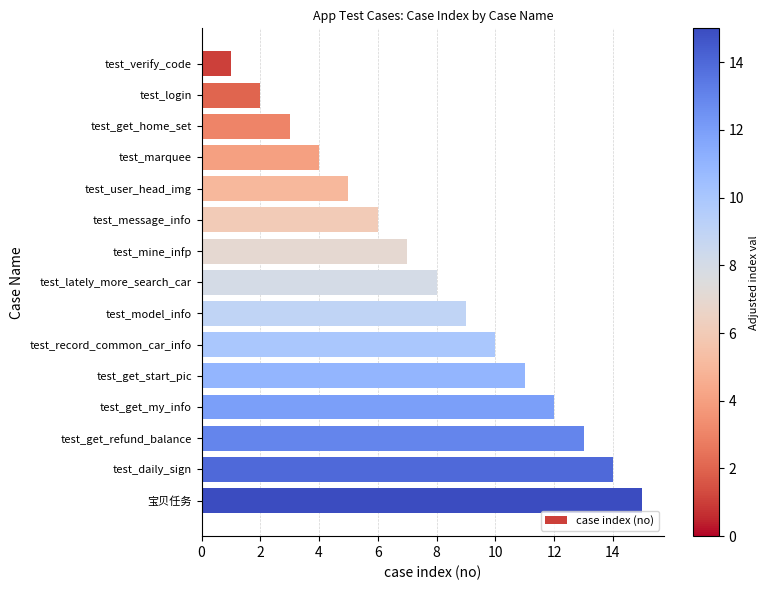

What is the approximate value at test_message_info?

6